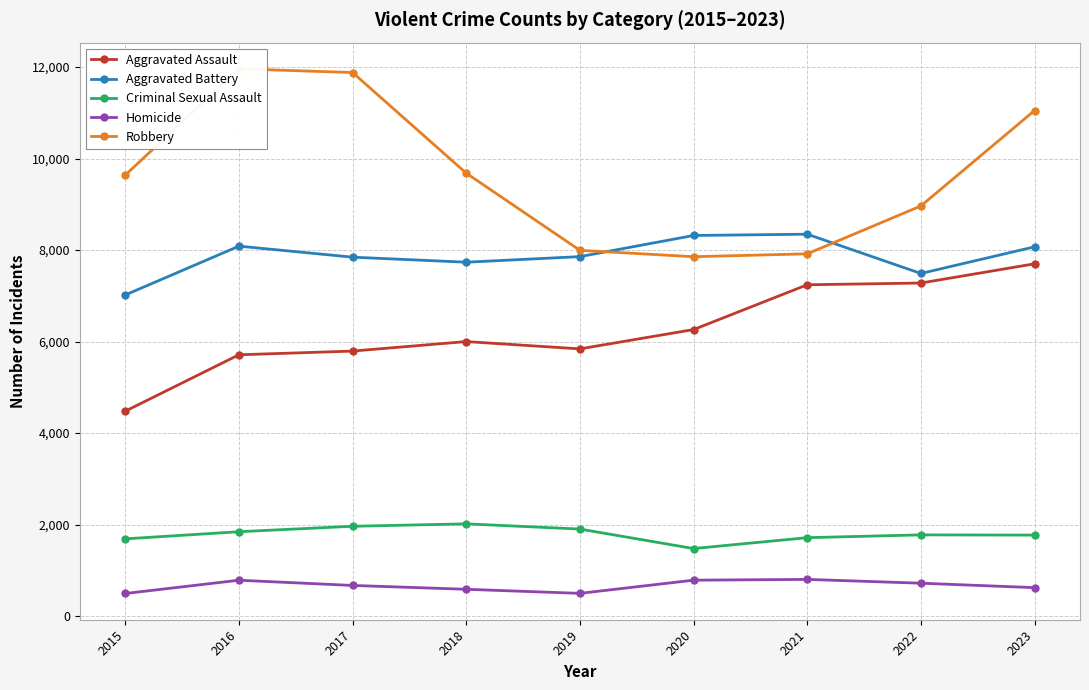

What is the spread (max minus min) of values at 2019?

7496